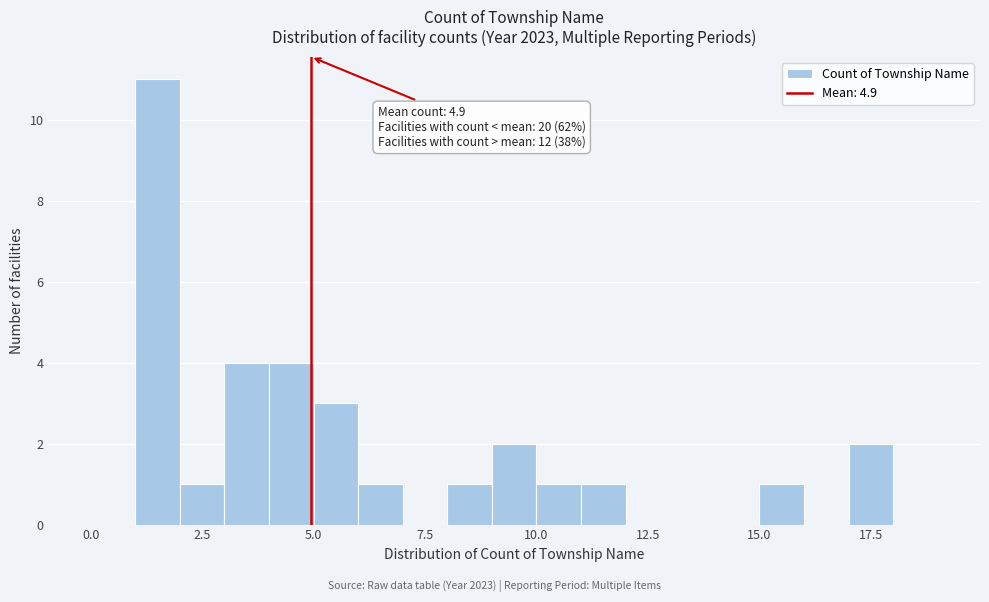

Around what value on the x-axis is the tallest bar? Give the approximate position of its centre, as read against the axis.

1.5